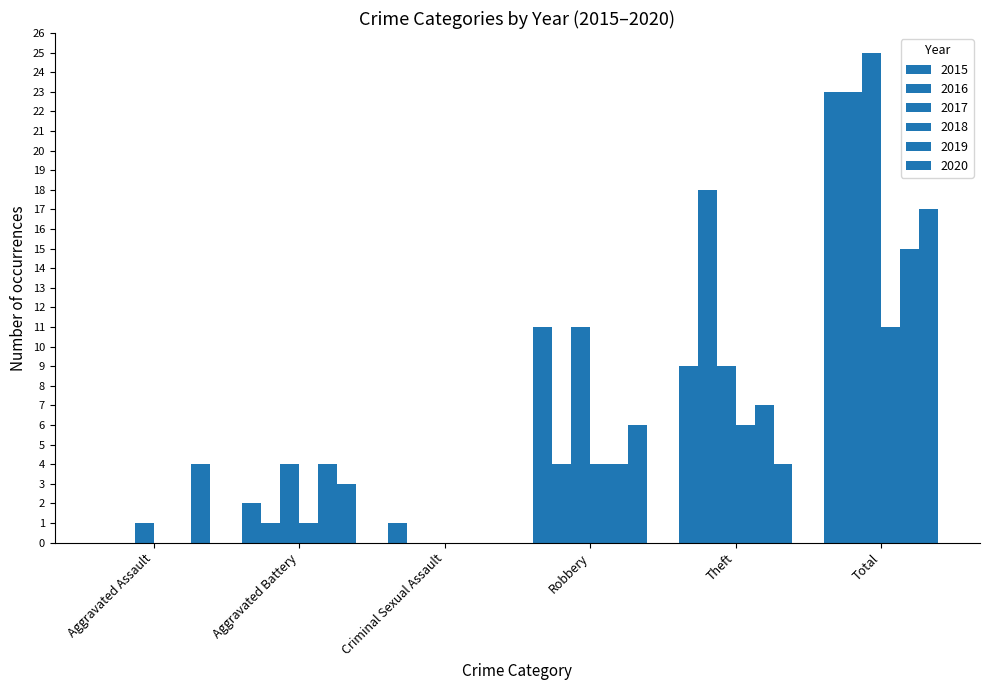

How many data points does each series have?

6